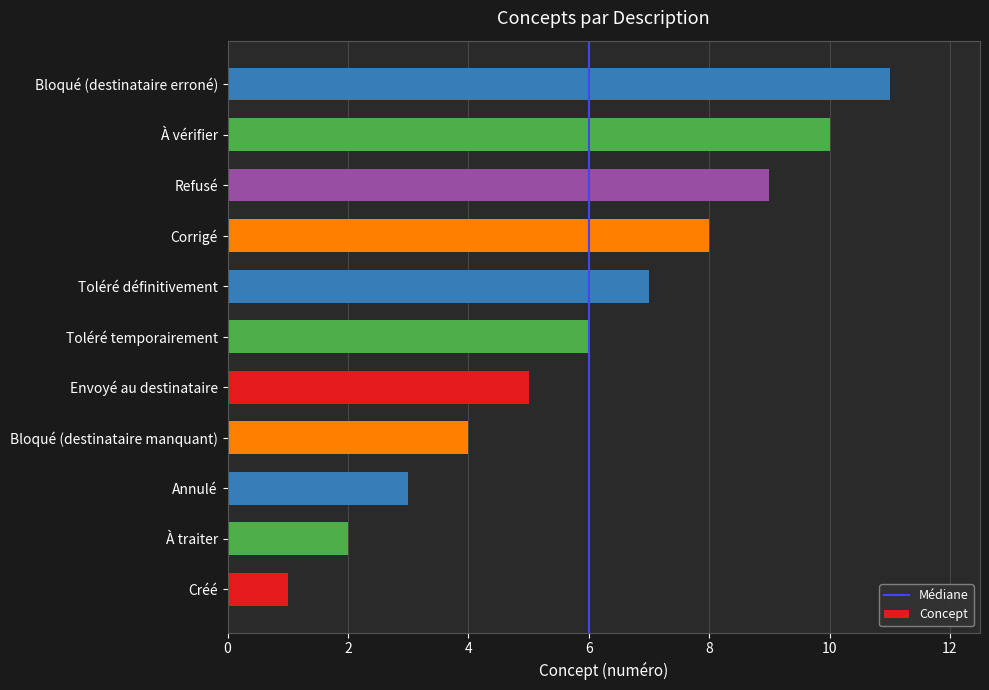

List the labels in order of value, largest first.

Bloqué (destinataire erroné), À vérifier, Refusé, Corrigé, Toléré définitivement, Toléré temporairement, Envoyé au destinataire, Bloqué (destinataire manquant), Annulé, À traiter, Créé